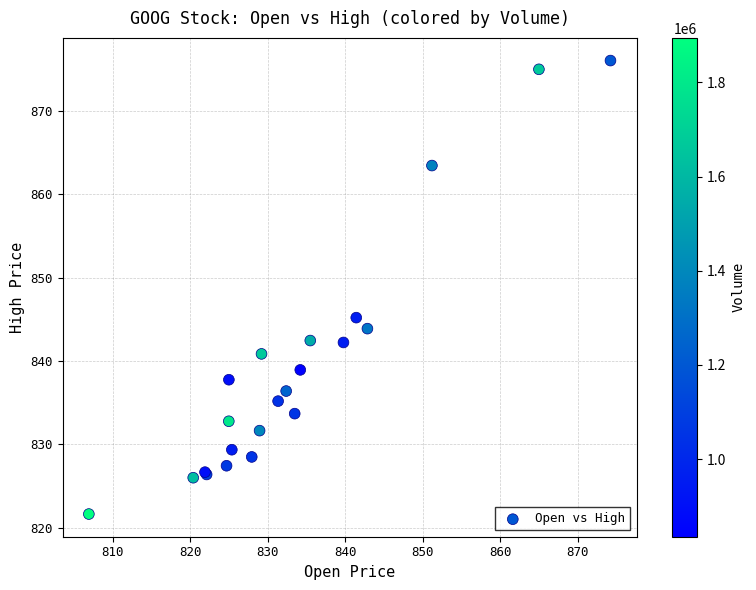

What Y value in the scatter plot is closest to 848?

845.2